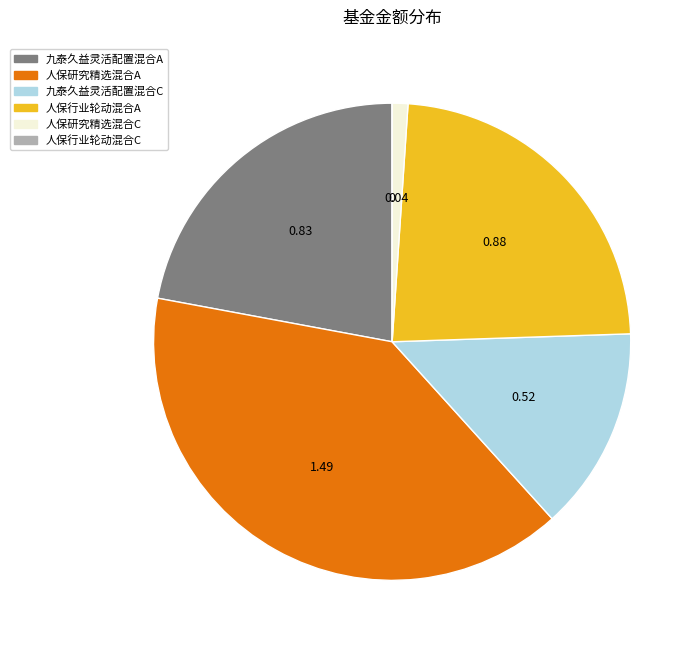

Is there any slice that represents more than half of the pie?

No